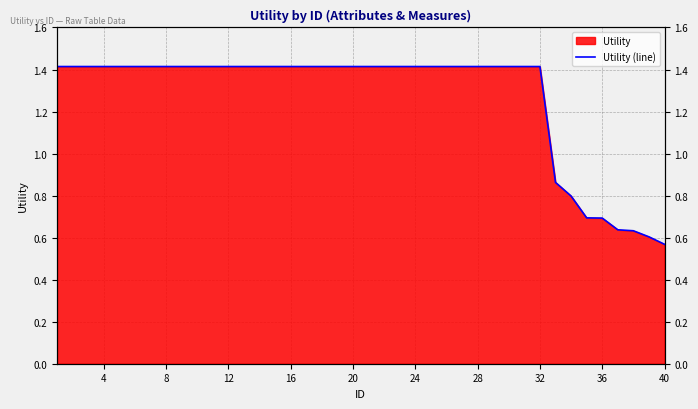

What is the average value?

1.3